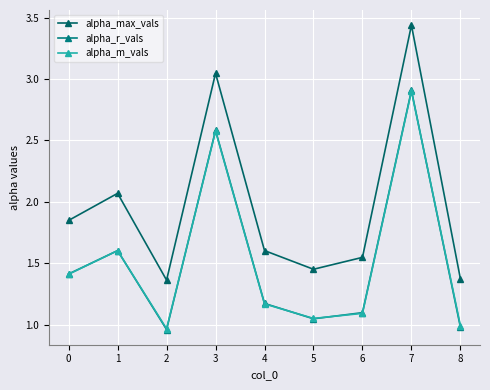

Where is the first local maximum for alpha_m_vals?

1